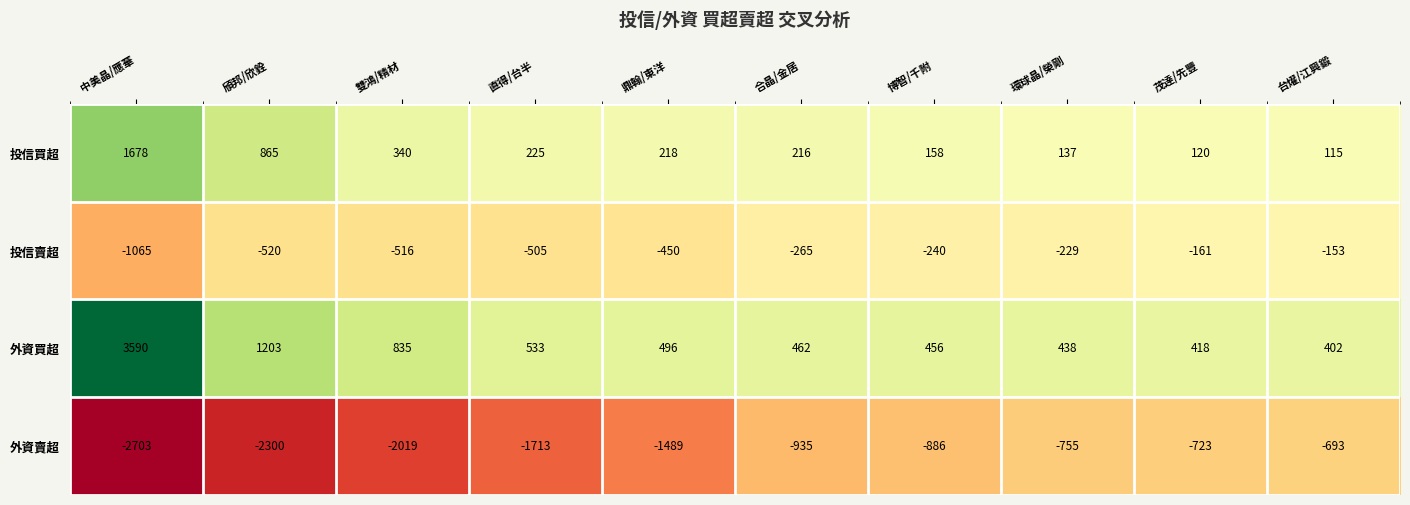

The 外資賣超 series shows -3609 at 中美晶/應華. True or false?

False